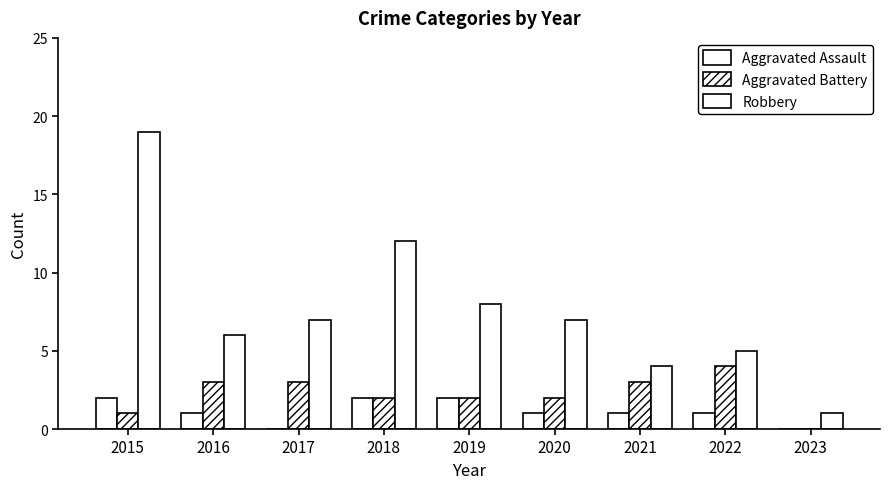

Is it true that Aggravated Battery equals 3 at 2016?

True